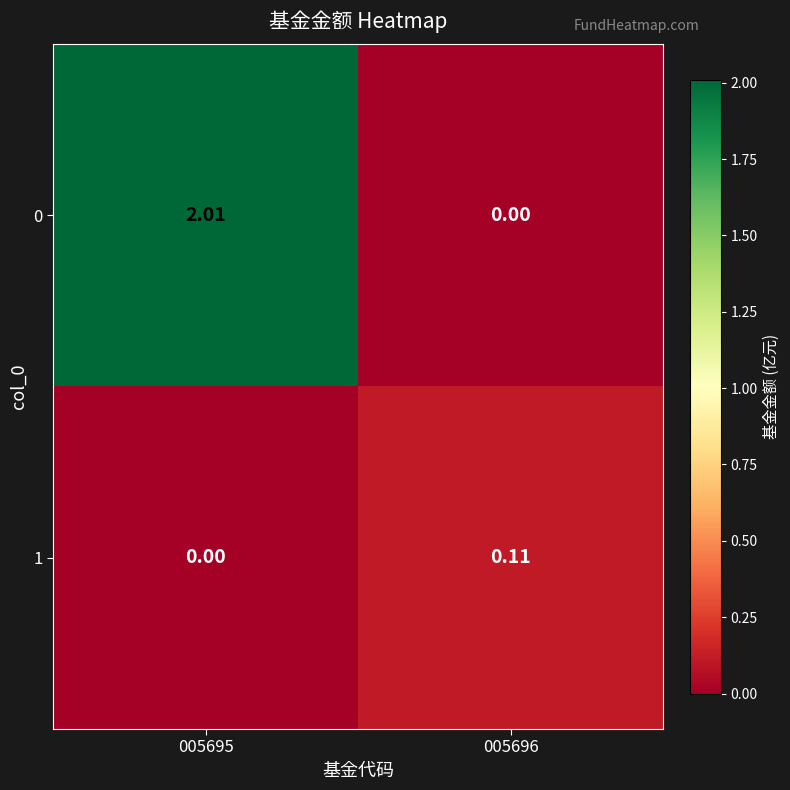

Is the value of 0 at 005695 greater than the value of 1 at 005696?

Yes